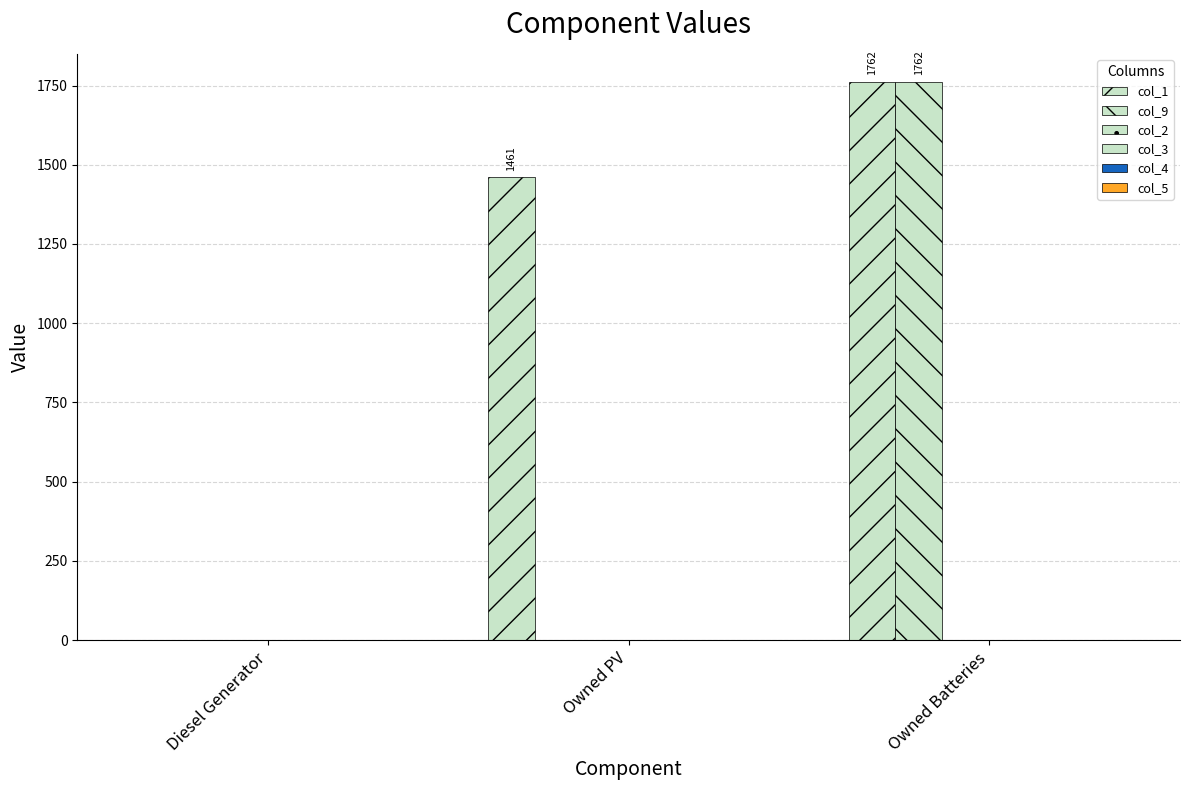

How many groups of bars are there?

3